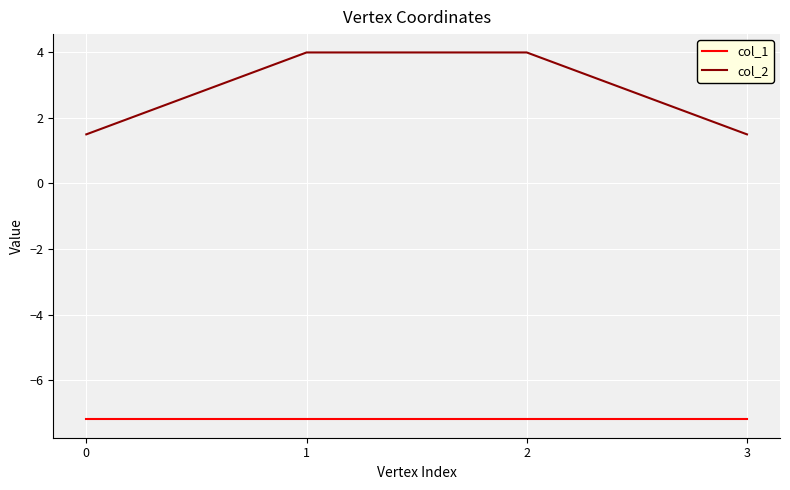

Does the chart display data point markers on the line(s)?

No